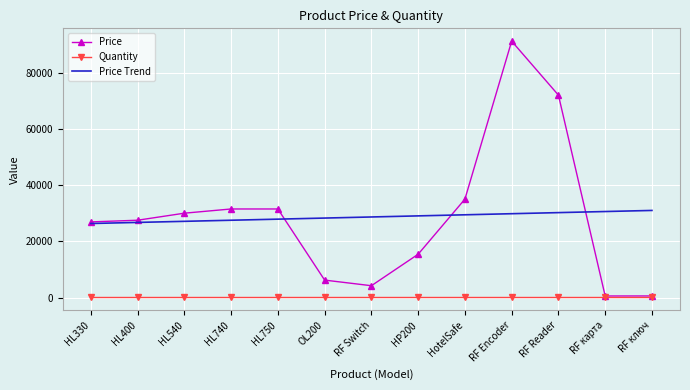

What is the maximum value shown in the chart?

91200.0